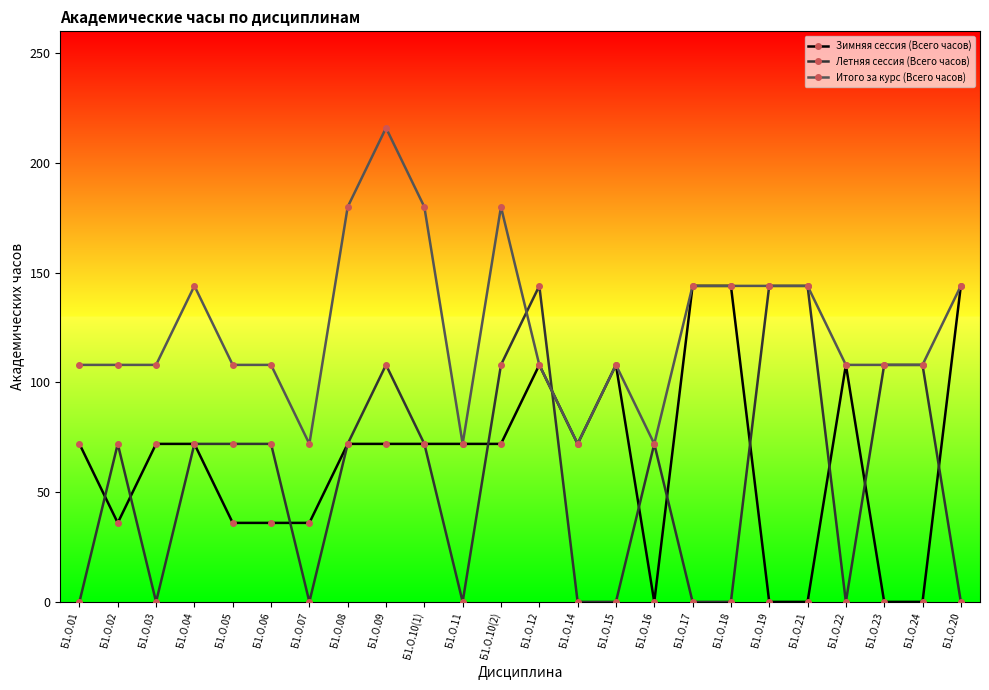

Does the chart display data point markers on the line(s)?

Yes